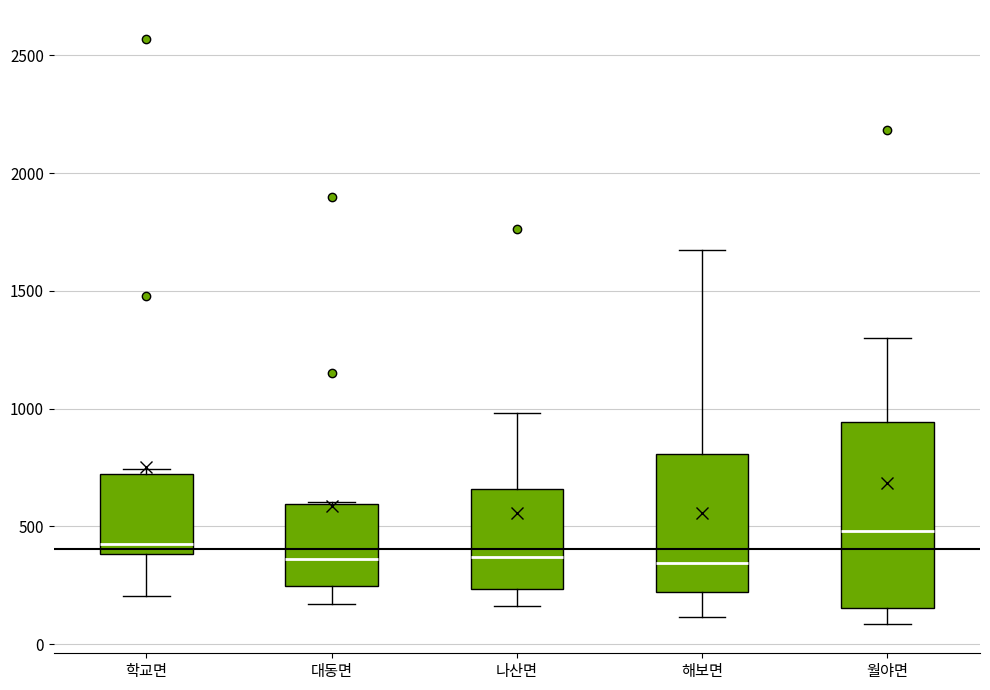

Where is the lower edge of the box for 학교면 on the y-axis? The values are not printed on the chart, so give them approximately, as read against the axis.

400